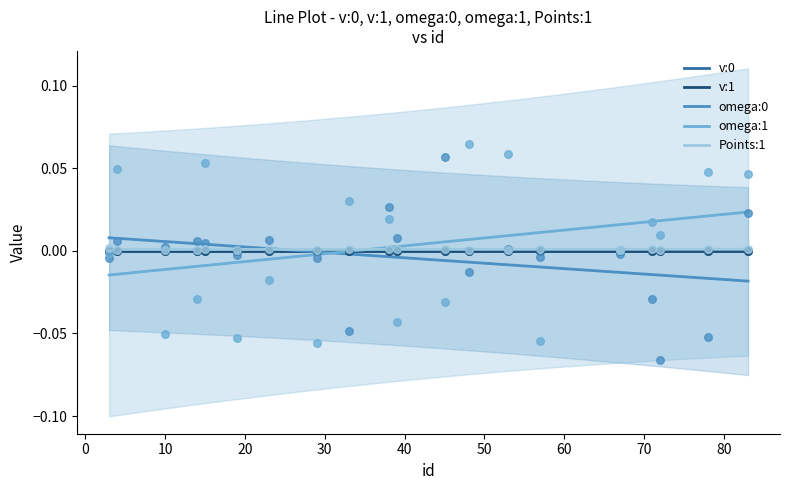

Which series reaches the maximum Y coordinate?

omega:1